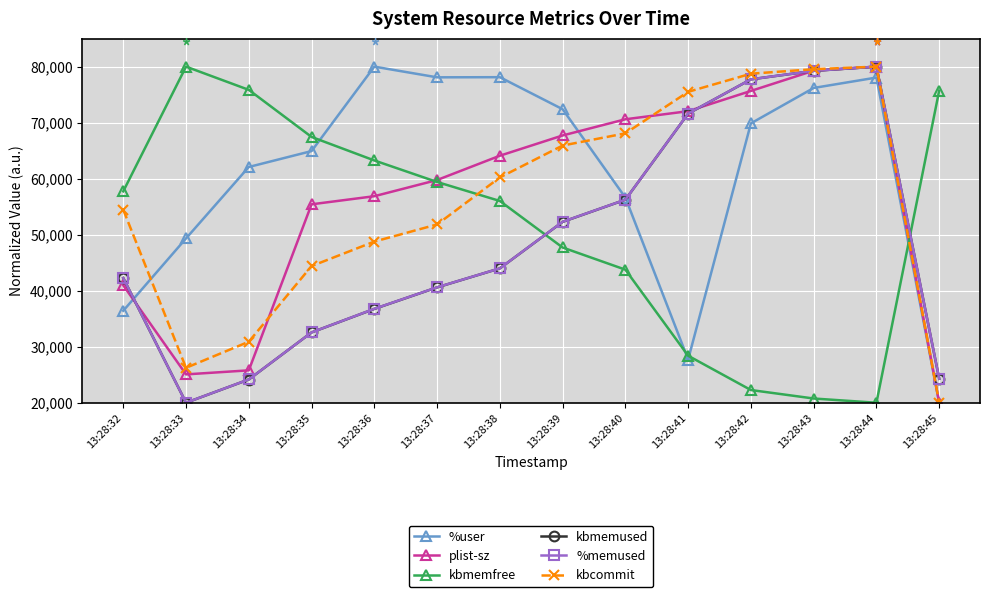

What is the difference between the maximum and minimum values in the kbmemused series?

60000.0